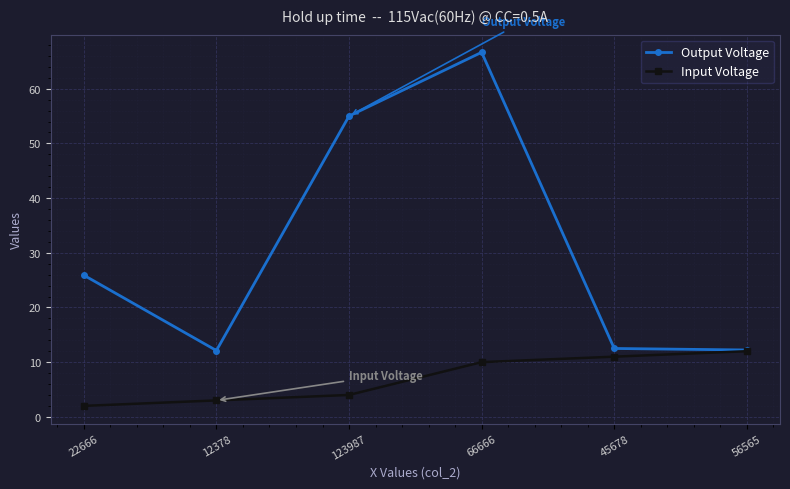

List the labels in order of Input Voltage value, smallest first.

22666, 12378, 123987, 66666, 45678, 56565